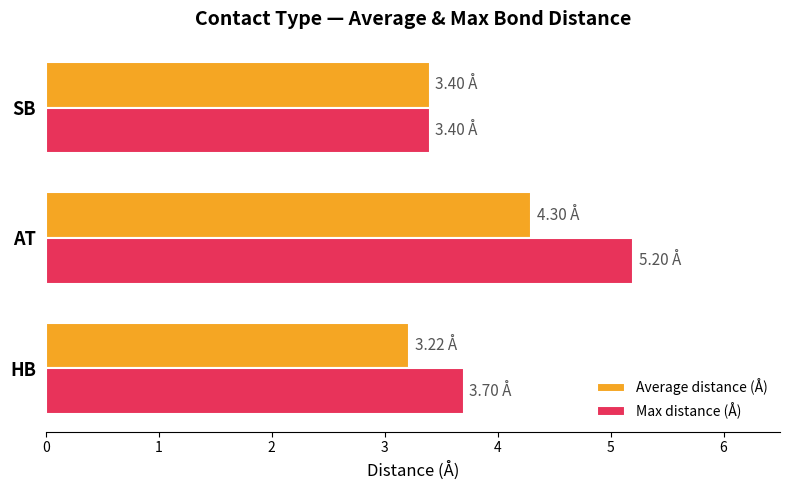

Which series has the largest range (max minus min)?

Max distance (Å)